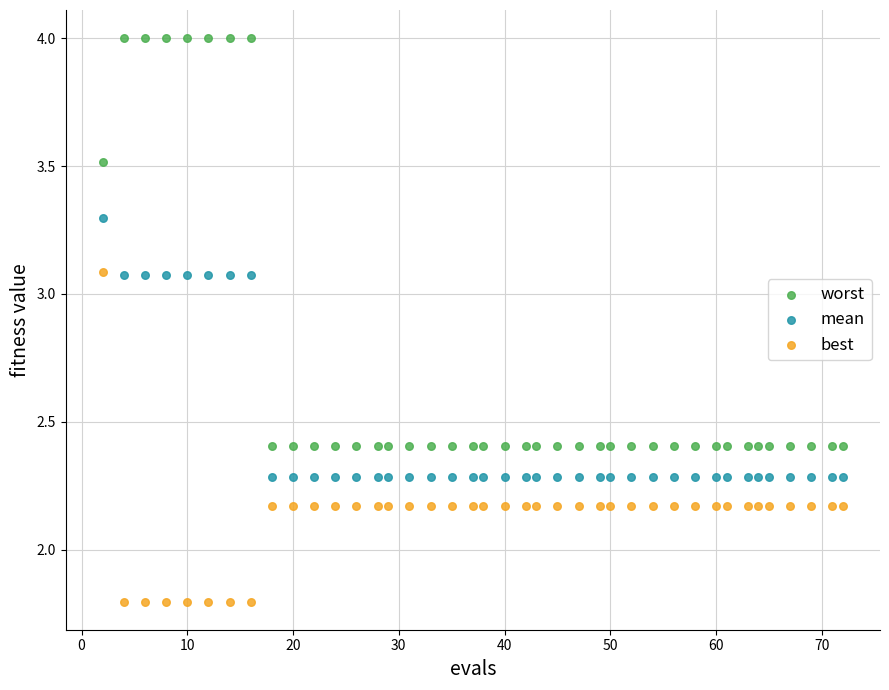

Which series reaches the minimum Y coordinate?

best